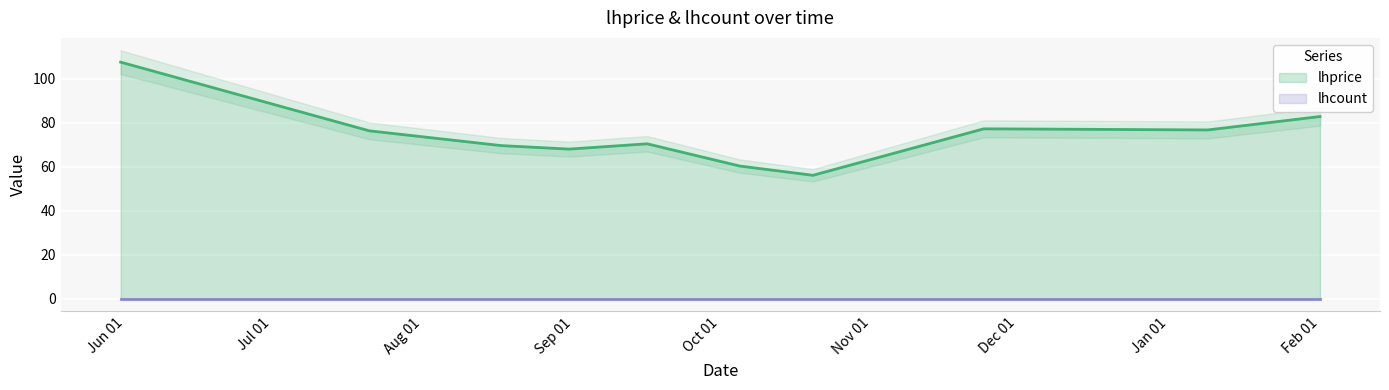

What position from the right is 2022-12-05?

3